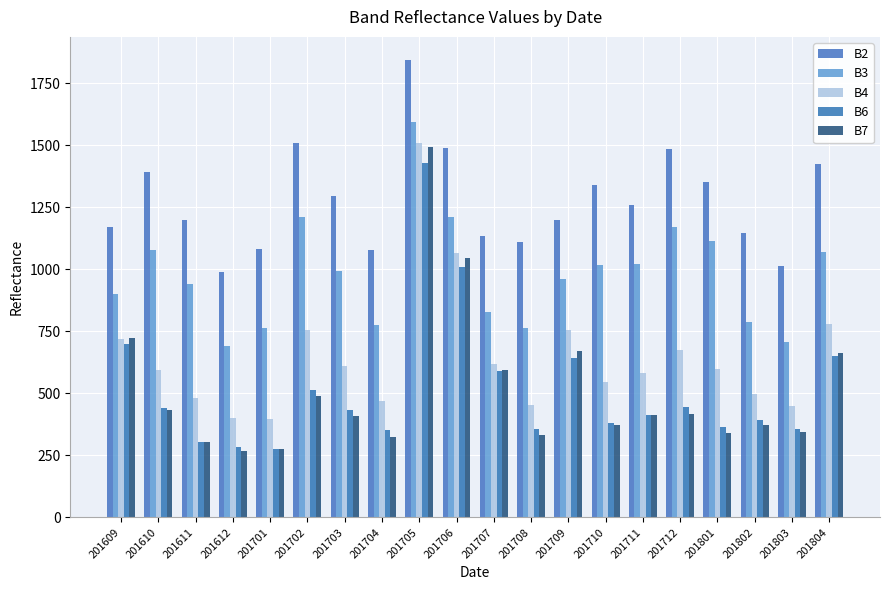

Are the bars horizontal?

No